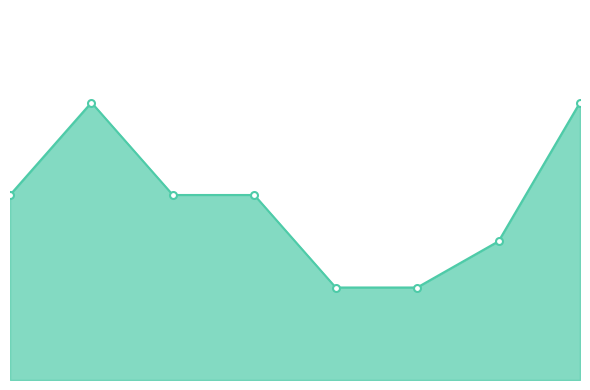

Reading right to left, what are all the values shown in this chart?

7=6	6=3	5=2	4=2	3=4	2=4	1=6	0=4